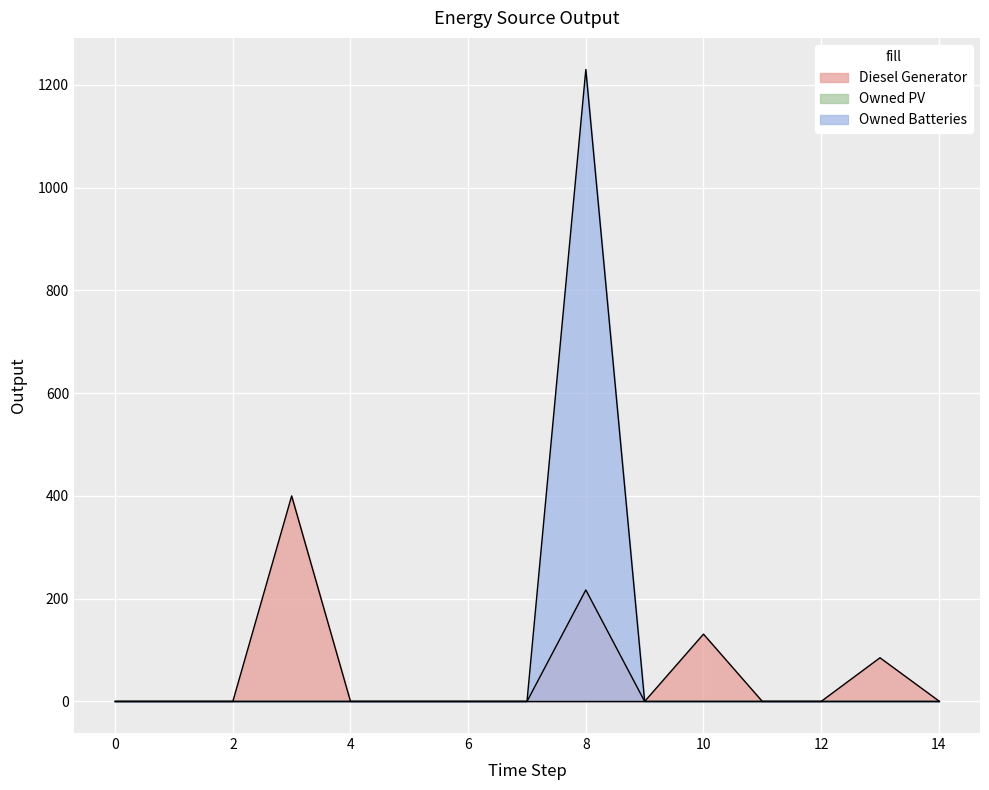

At which category does Diesel Generator reach its first local peak?

3